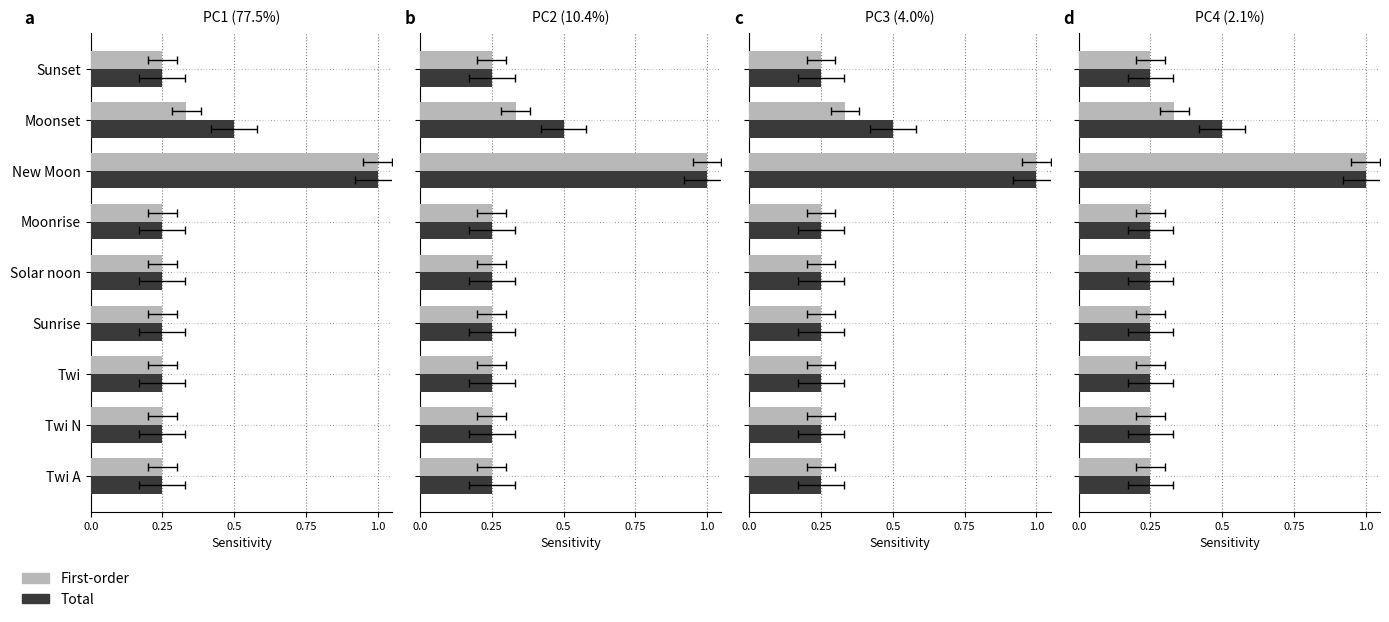

The First-order series shows 0.4 at Sunrise. True or false?

False